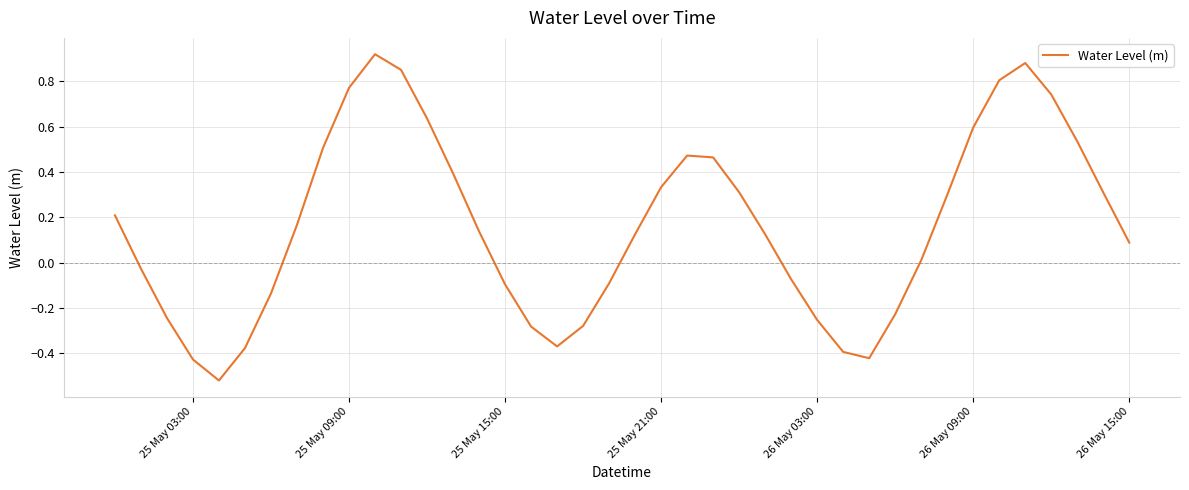

How many points are lower than both their immediate neighbors (excluding endpoints)?

3